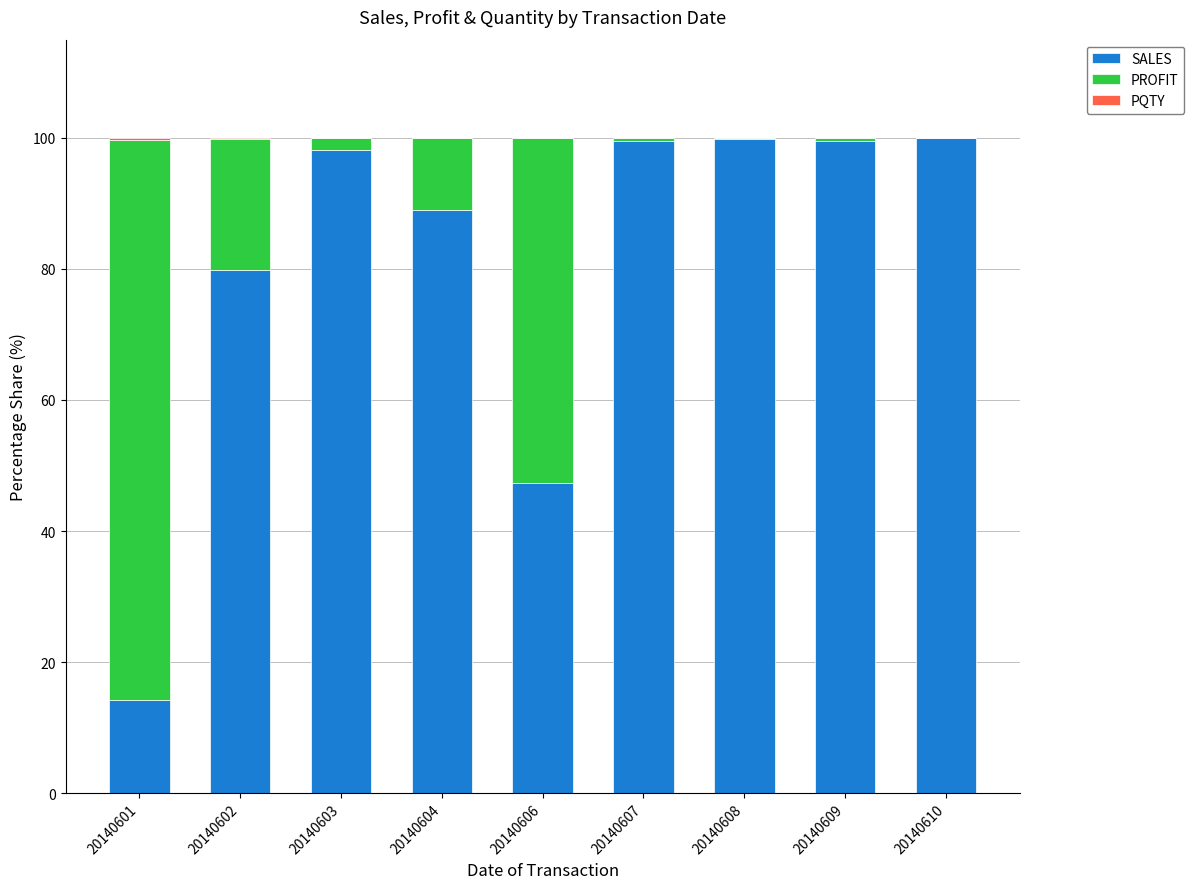

Are the bars grouped side by side (vs. stacked)?

No